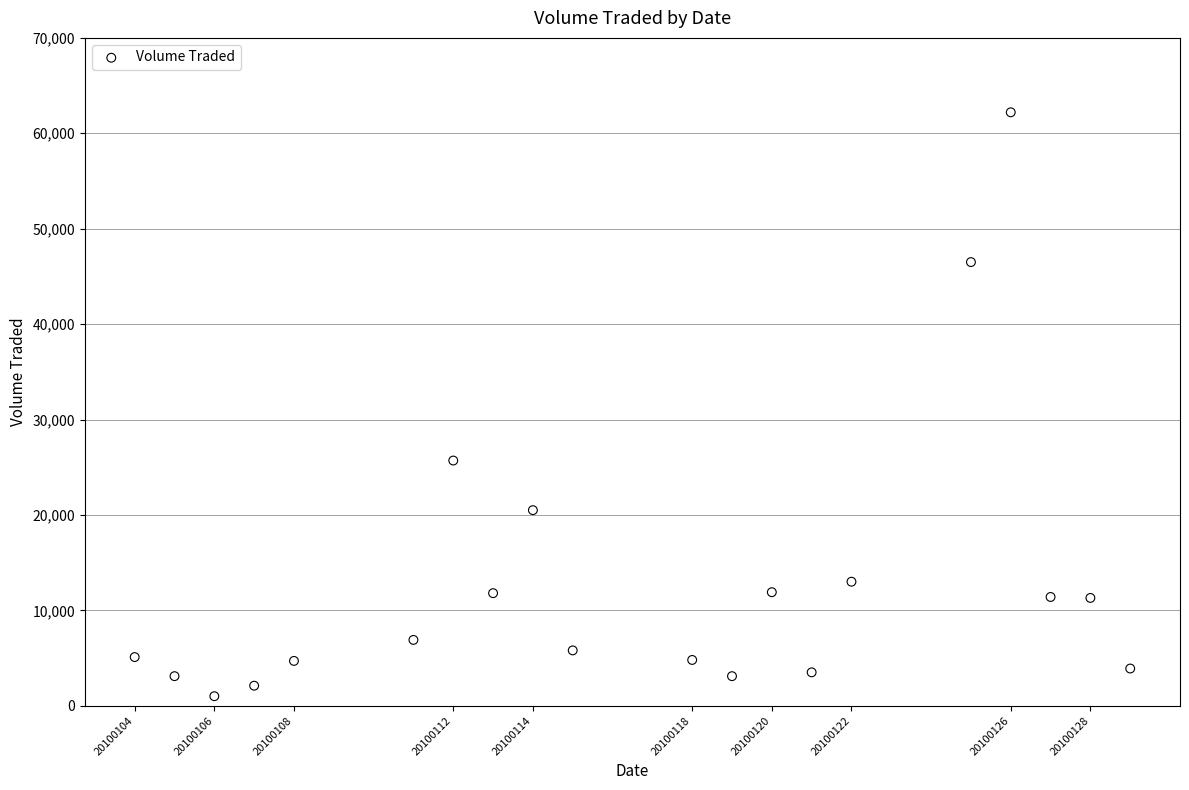

What is the range of X values (max minus min)?

25